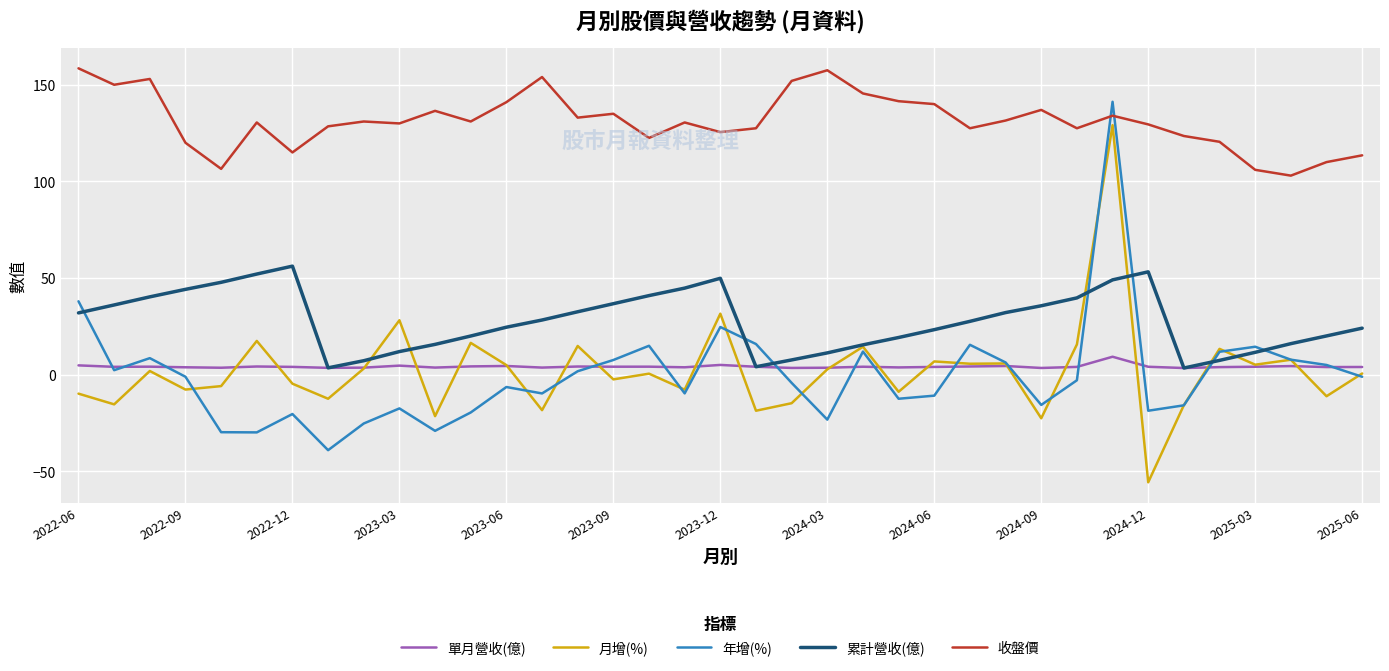

List the series in order of their peak value, lowest first.

單月營收(億), 累計營收(億), 月增(%), 年增(%), 收盤價